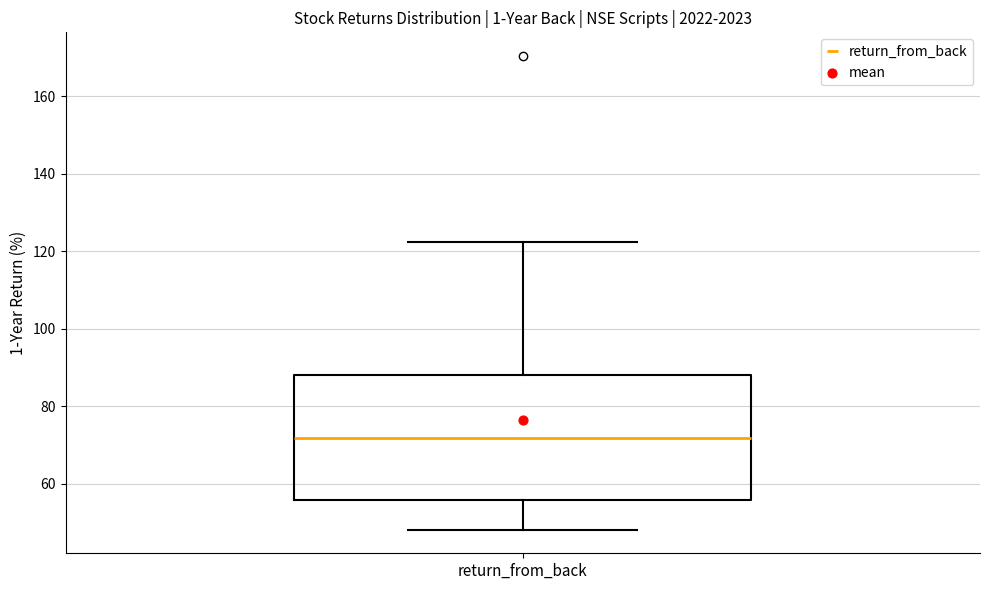

Where is the lower edge of the box for return_from_back on the y-axis? The values are not printed on the chart, so give them approximately, as read against the axis.

56